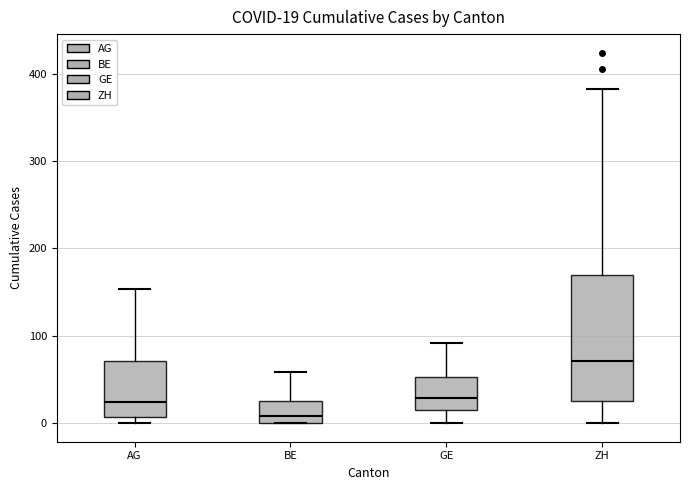

Which box is the tallest, from its lower edge to its upper edge?

ZH